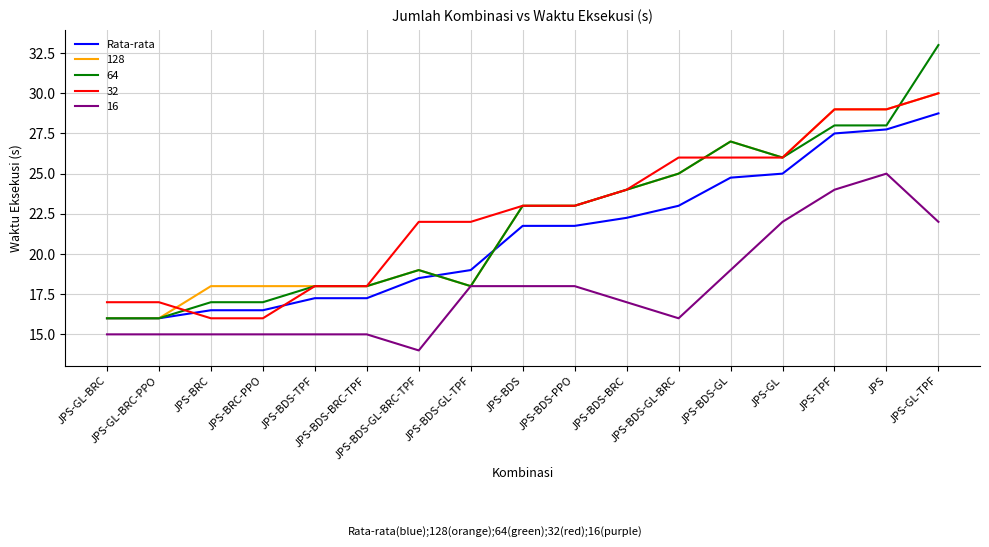

Which series has the widest spread of values?

64